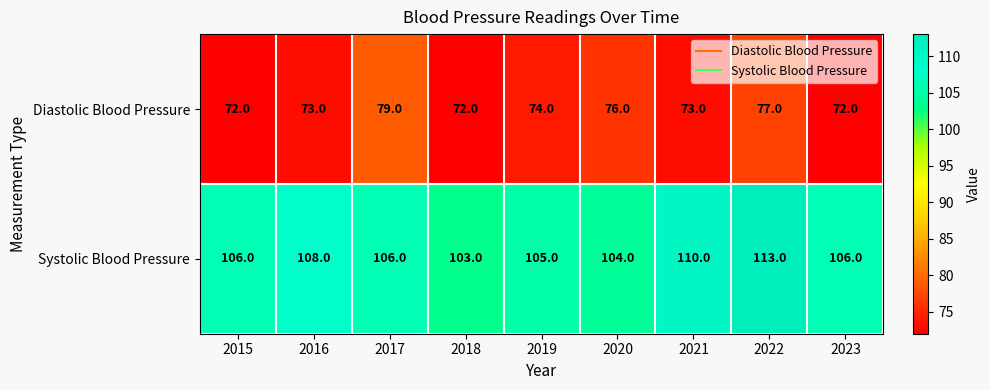

The value of Diastolic Blood Pressure at 2017 is 141. True or false?

False